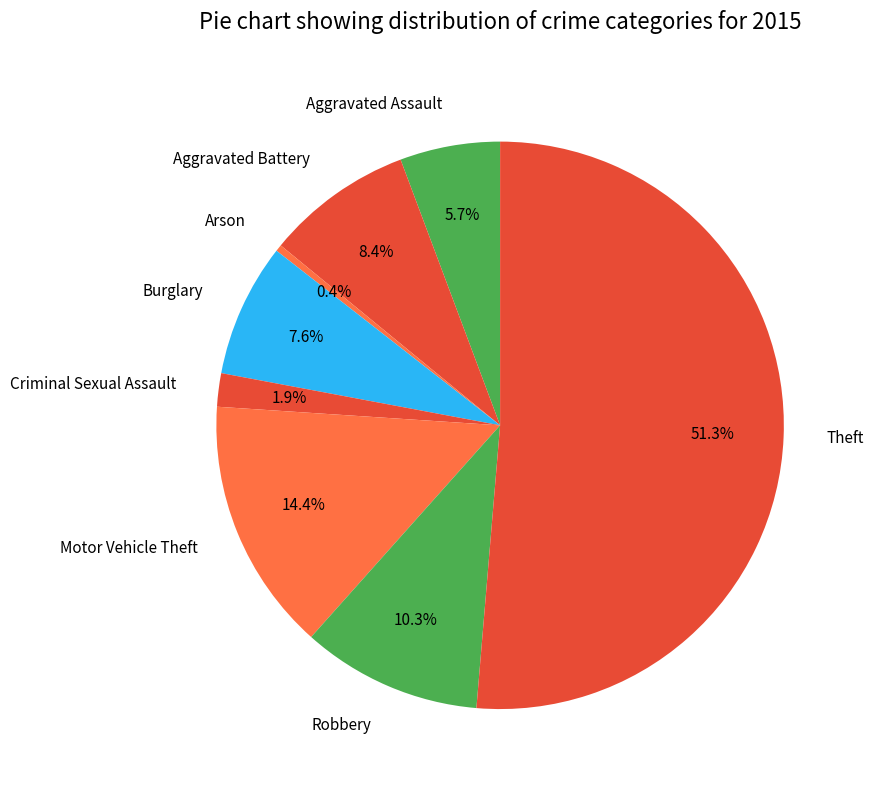

What is the ratio of the value at Criminal Sexual Assault to the value at Arson?

5.0